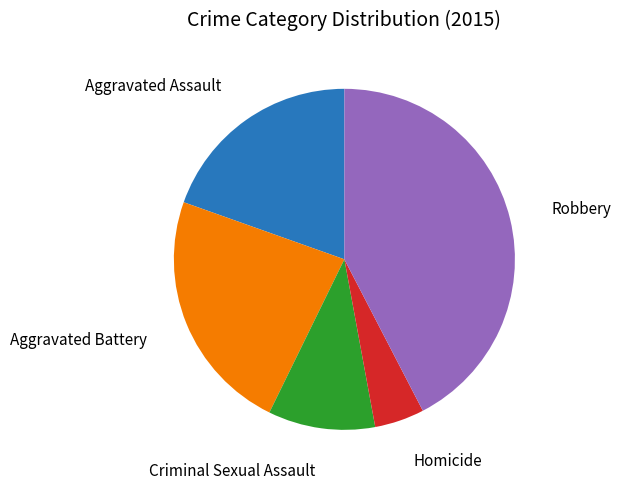

Is there any slice that represents more than half of the pie?

No